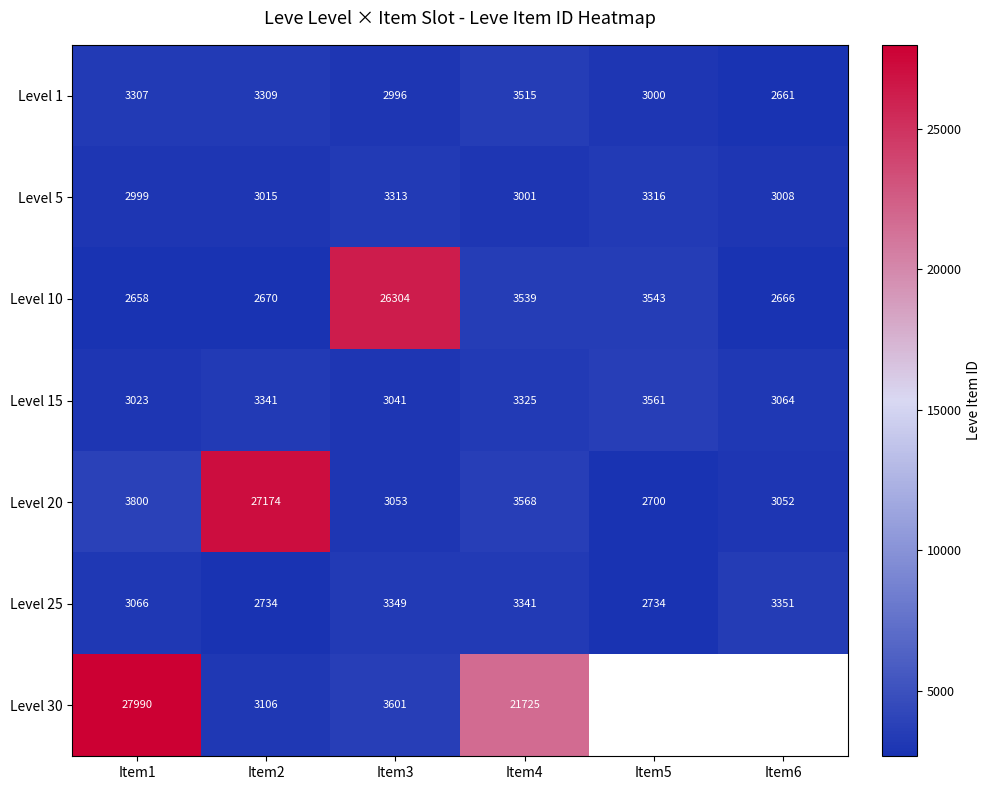

Between Item6 and Item1, which is larger?

Item1